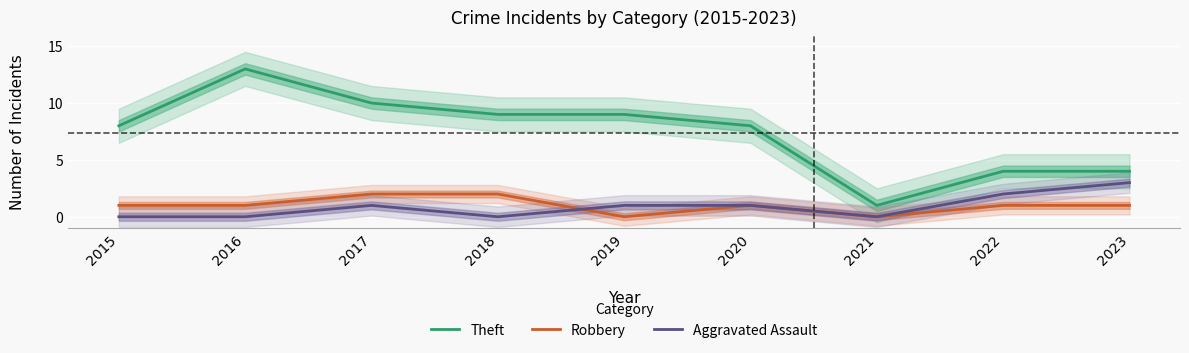

What is the total value across all series at 2017?

13